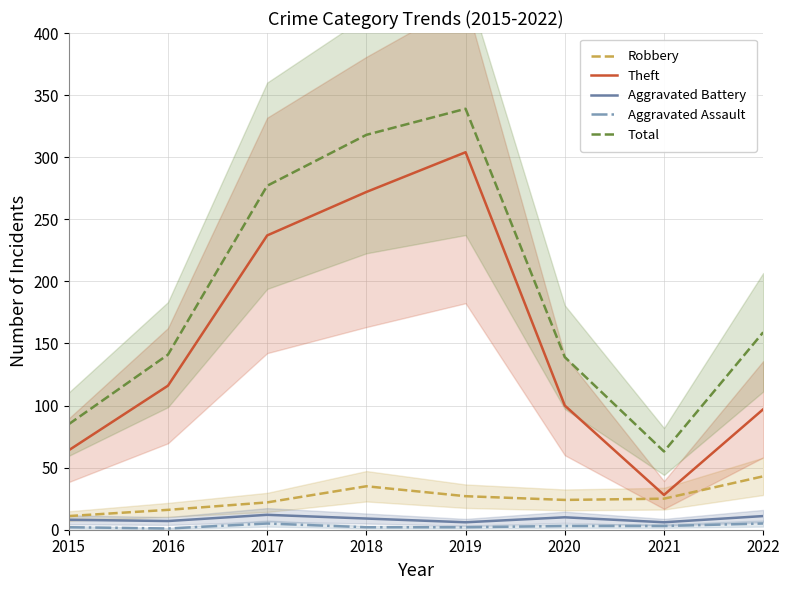

Between 2019 and 2021, which is larger?

2019